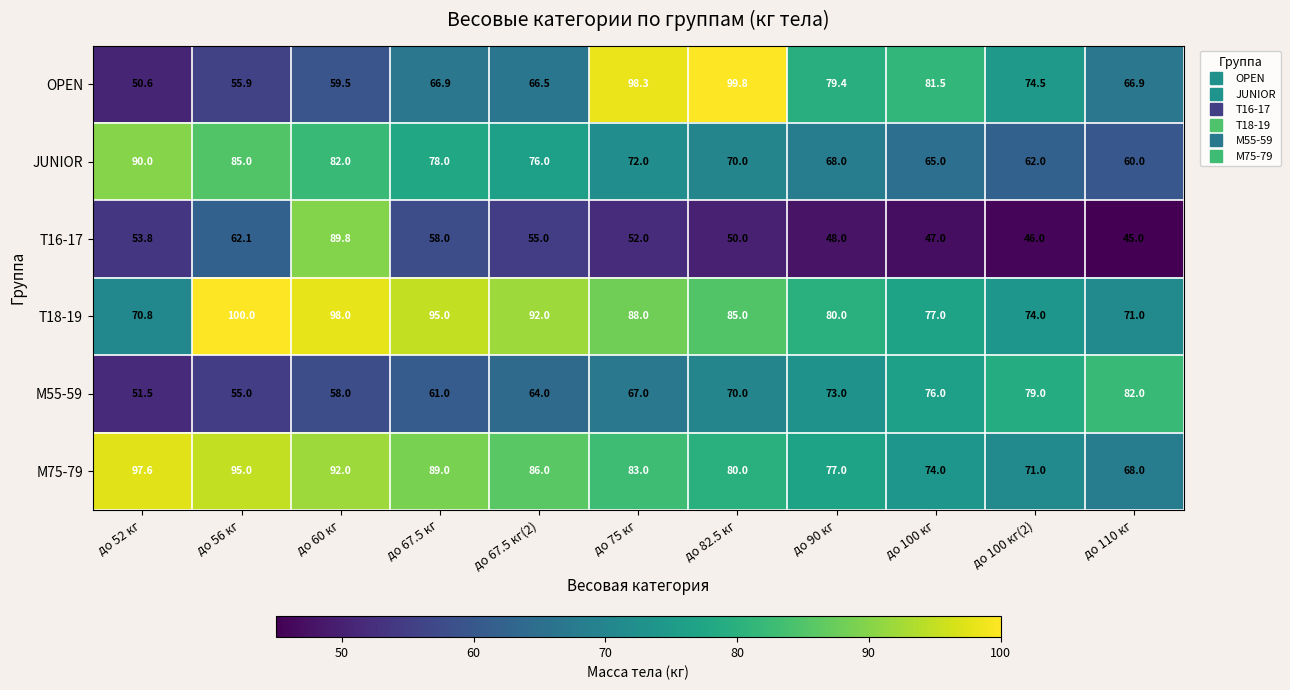

List the series in order of their peak value, lowest first.

M55-59, T16-17, JUNIOR, M75-79, OPEN, T18-19